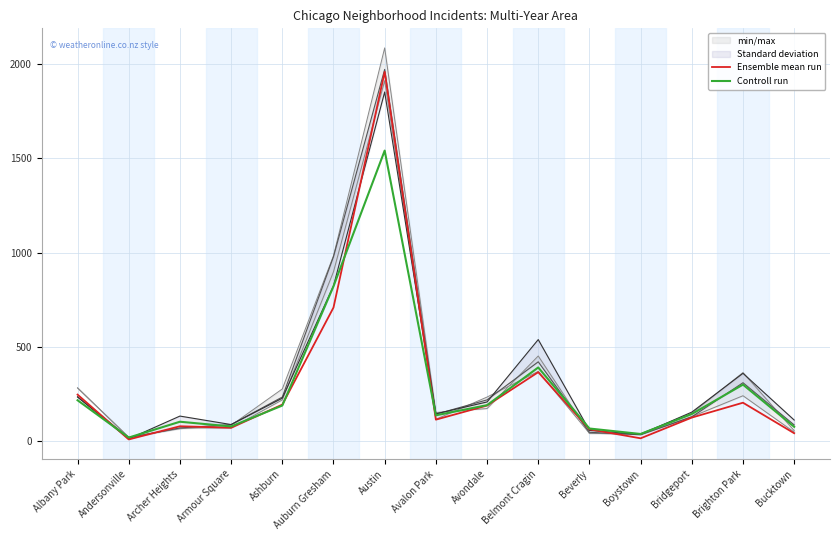

True or false: Controll run has a value of 134 at Archer Heights.

False